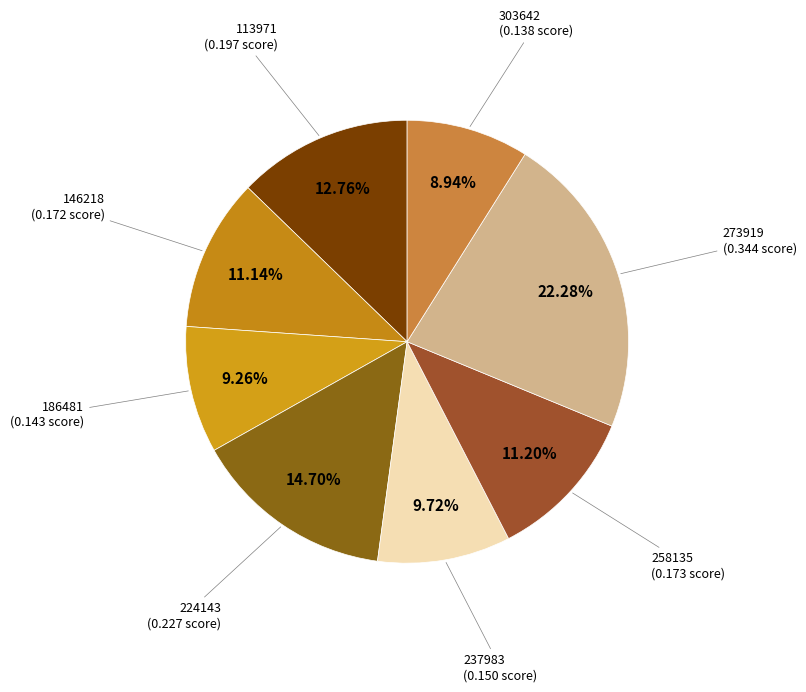

Does 146218 represent more than half of the total?

No